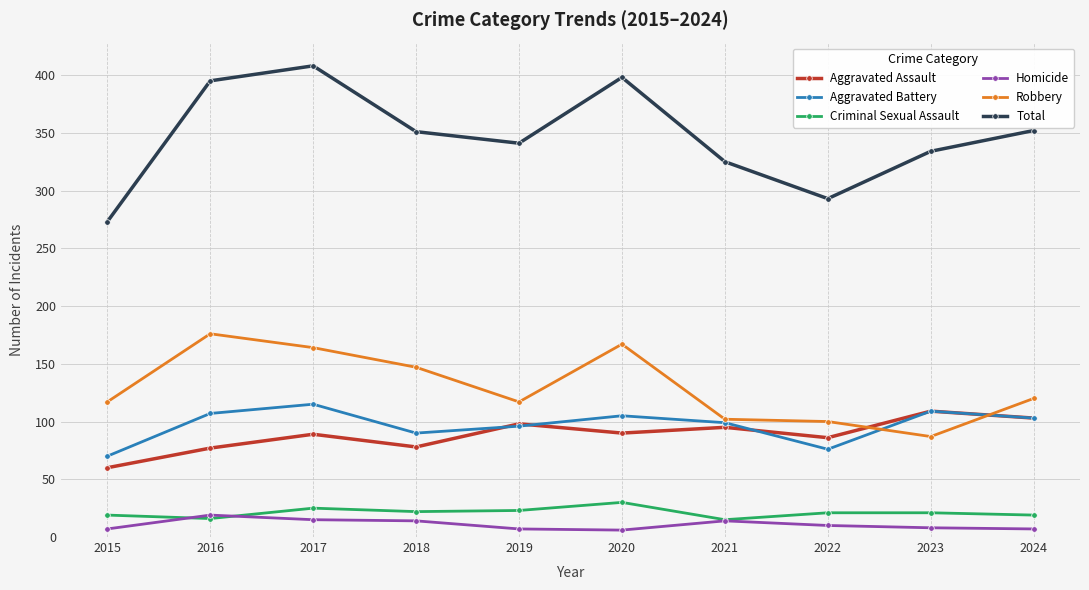

Between 2015 and 2024, which series saw the biggest shift?

Total